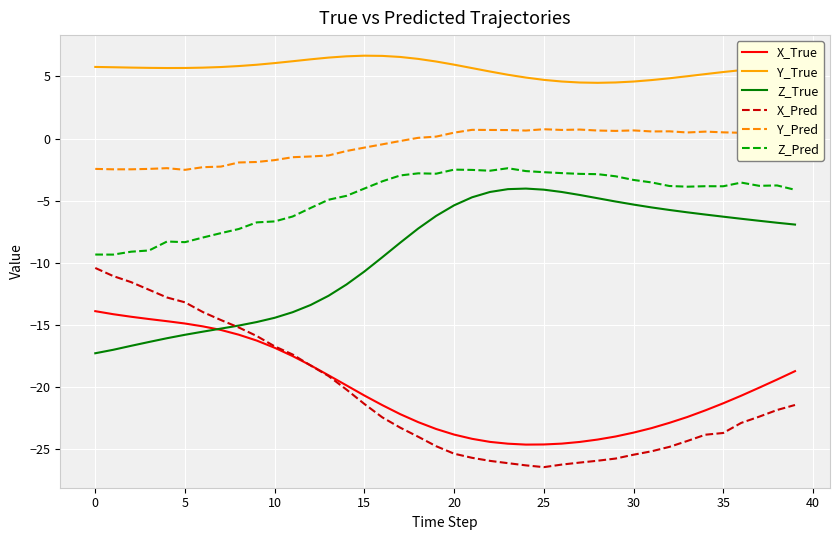

True or false: Z_True and X_Pred cross at least once.

True